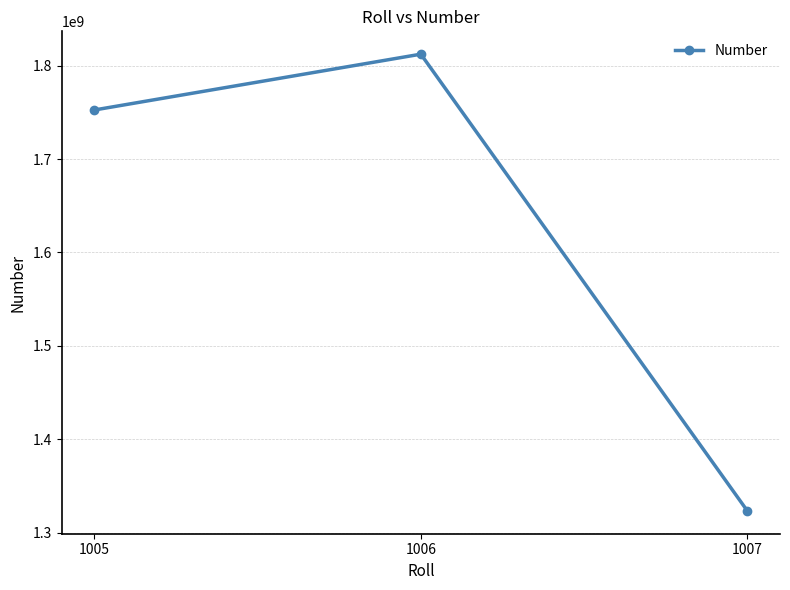

Which has a higher value, 1007 or 1005?

1005